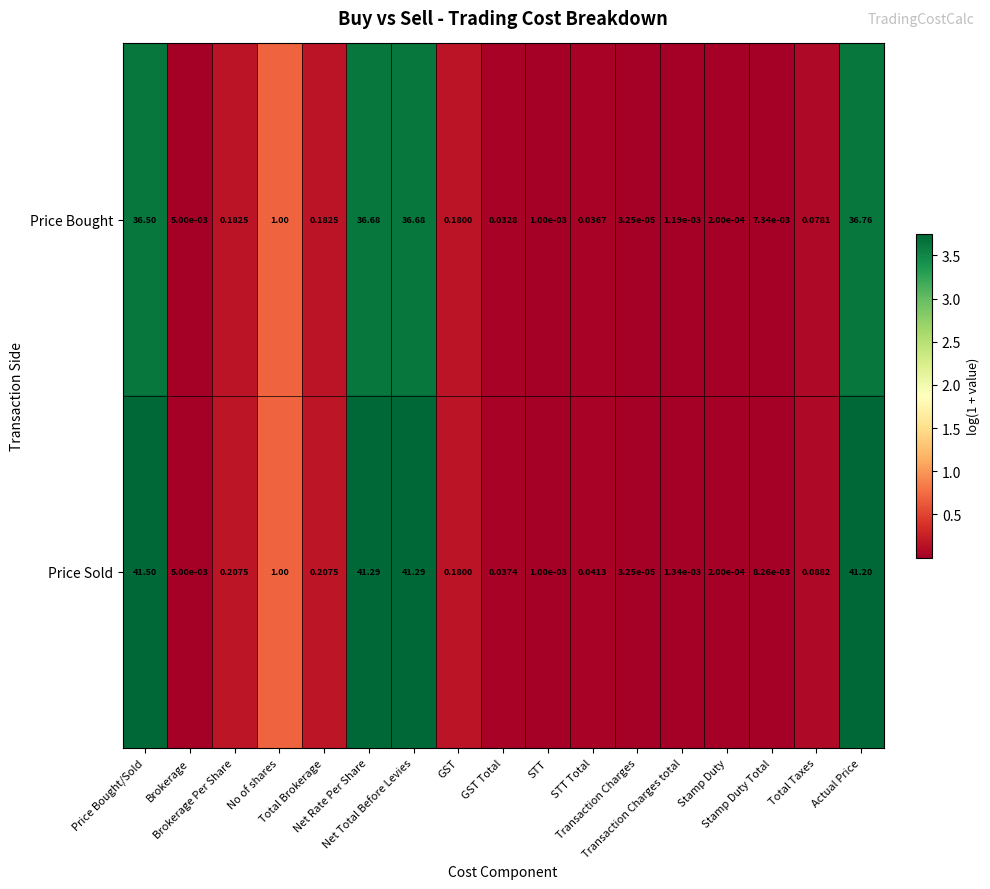

Which series has the largest total across all categories?

Price Sold